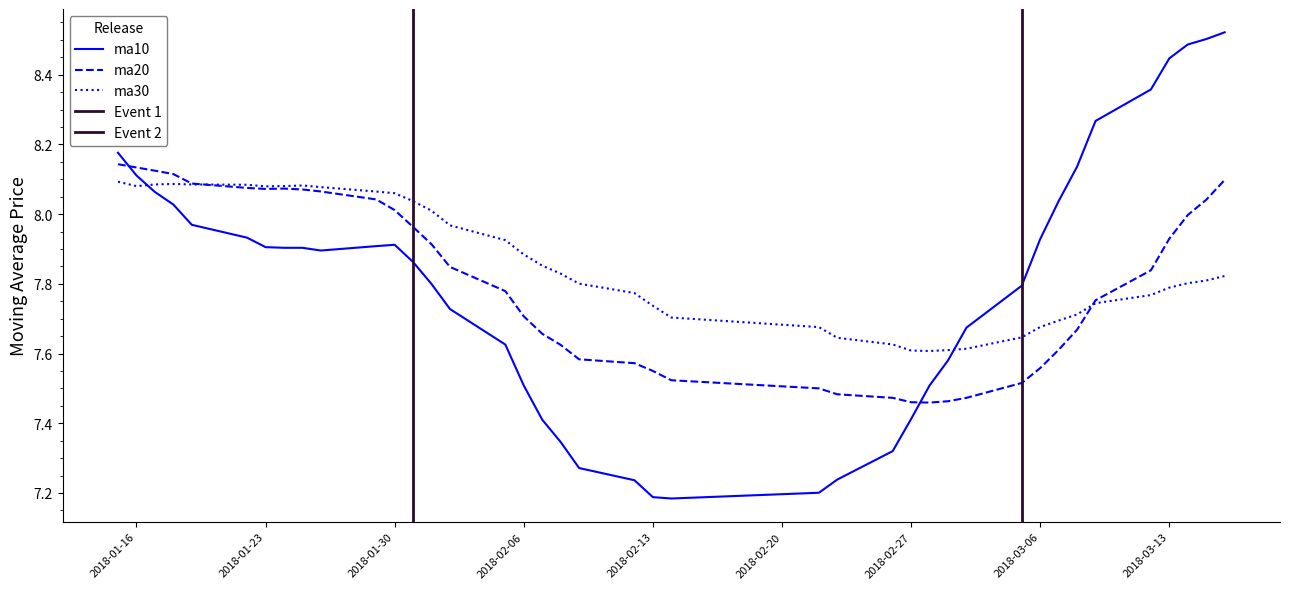

What is the average value of the ma20 series?

7.8